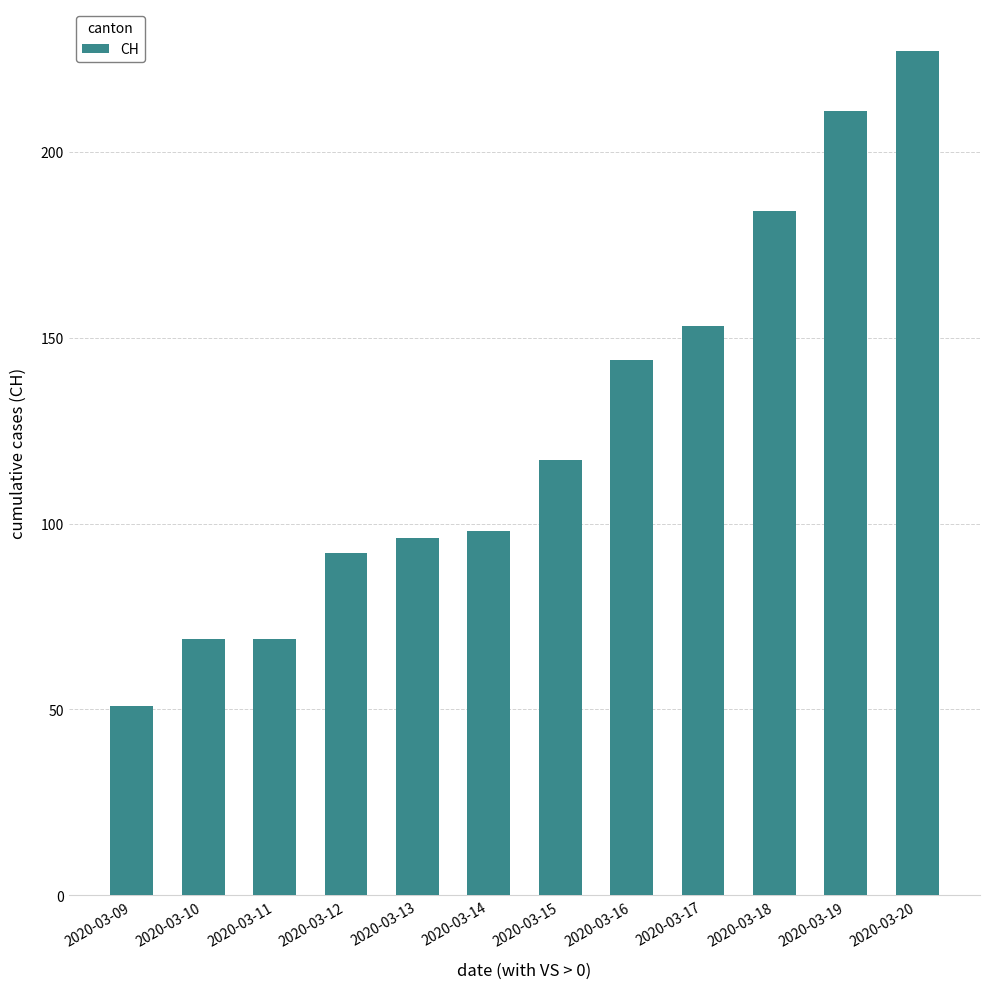

What is the ratio of the value at 2020-03-14 to the value at 2020-03-10?

1.4